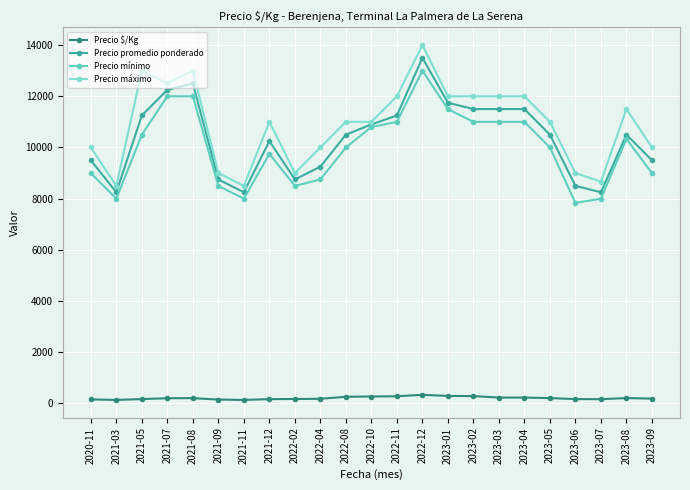

At how many categories does at least one series exceed 1724?

23